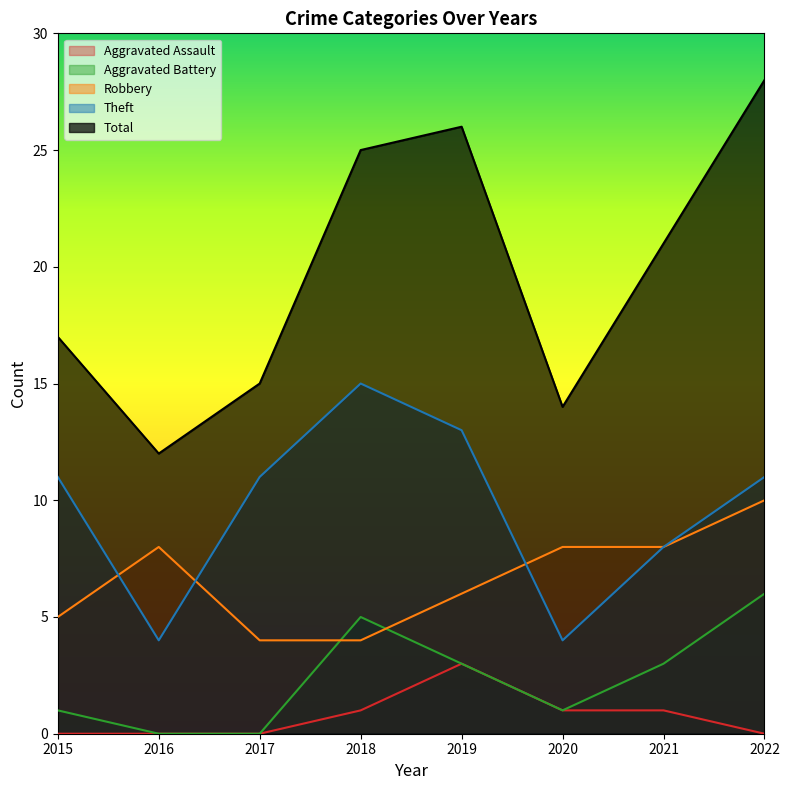

True or false: Robbery has a value of 4 at 2018.

True